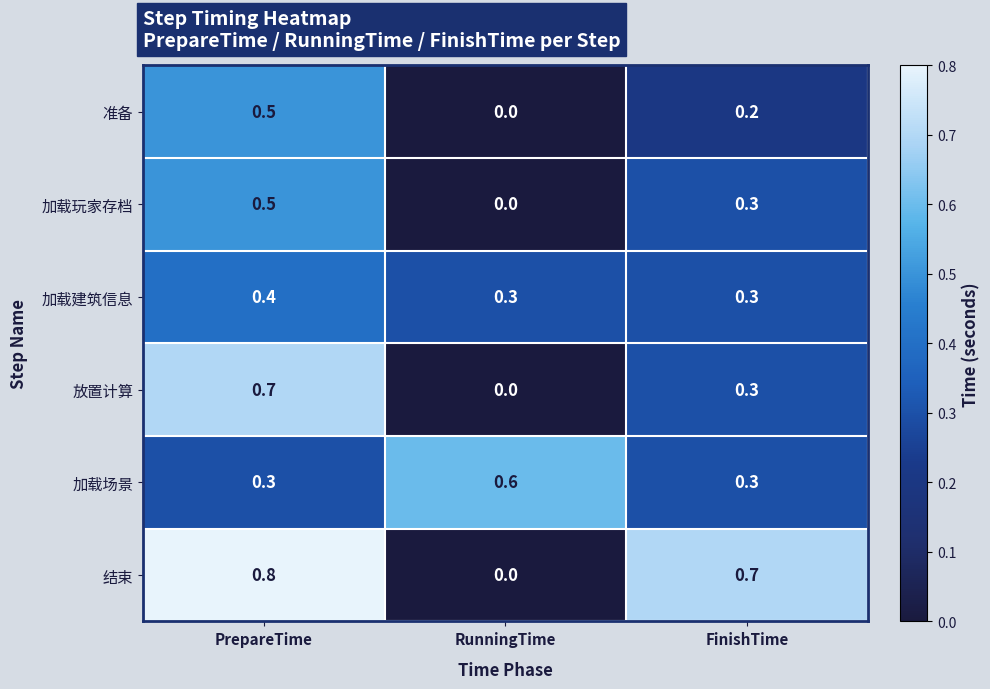

The value of 加载玩家存档 at FinishTime is 0.3. True or false?

True